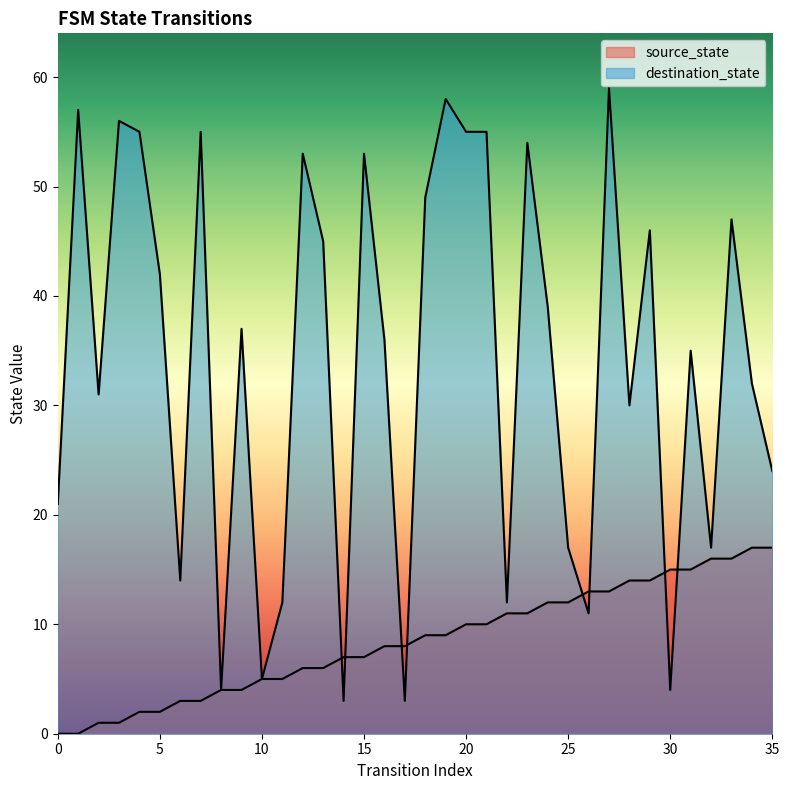

How many data points in destination_state are above 37?

17